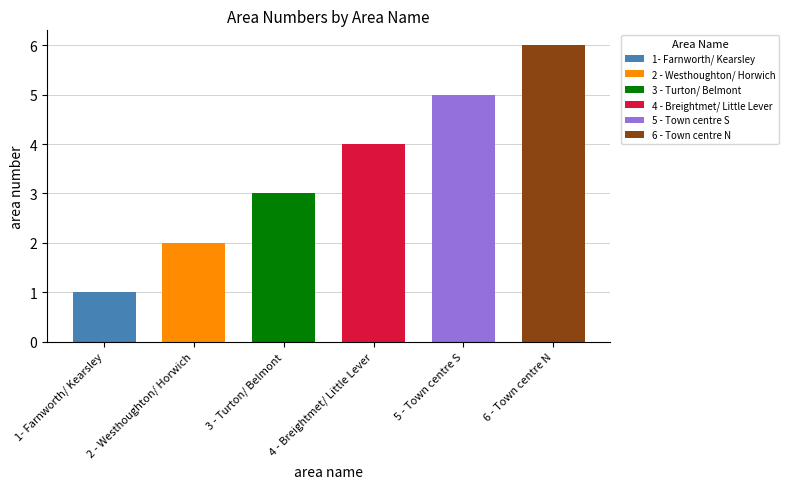

List the labels in order of value, largest first.

6 - Town centre N, 5 - Town centre S, 4 - Breightmet/ Little Lever, 3 - Turton/ Belmont, 2 - Westhoughton/ Horwich, 1- Farnworth/ Kearsley